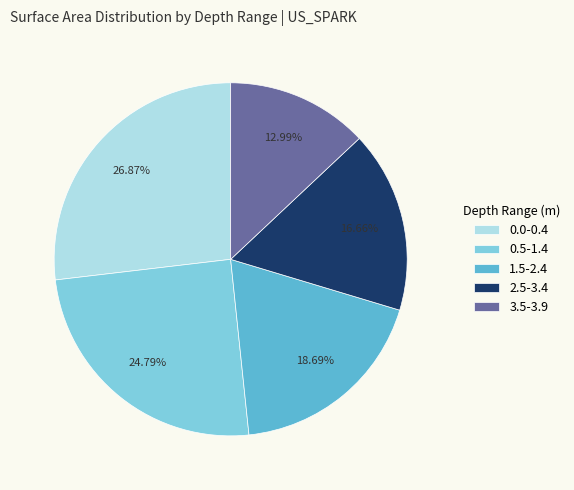

How many segments does this pie chart have?

5